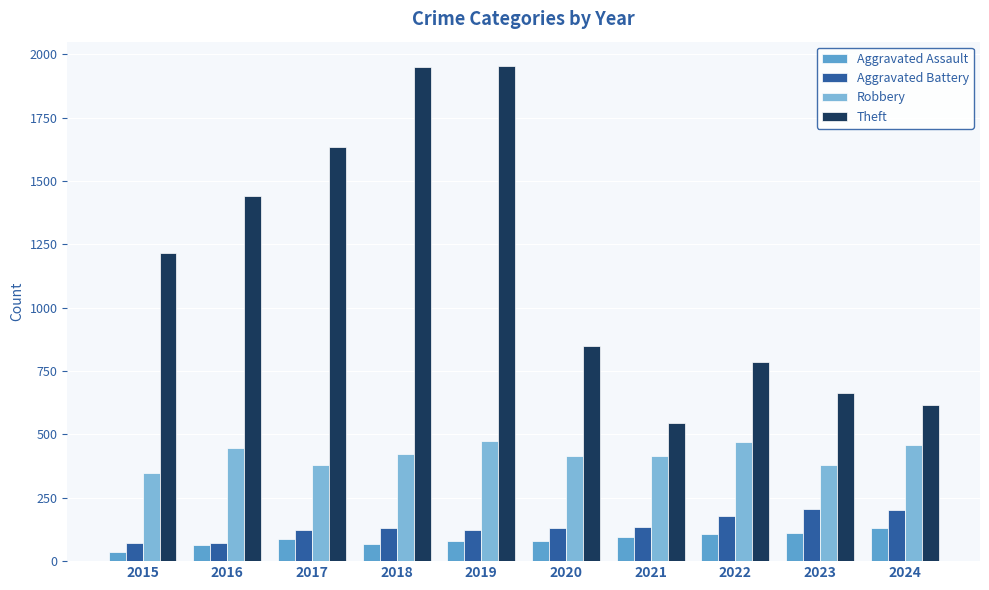

What is the maximum value for Aggravated Assault?

131